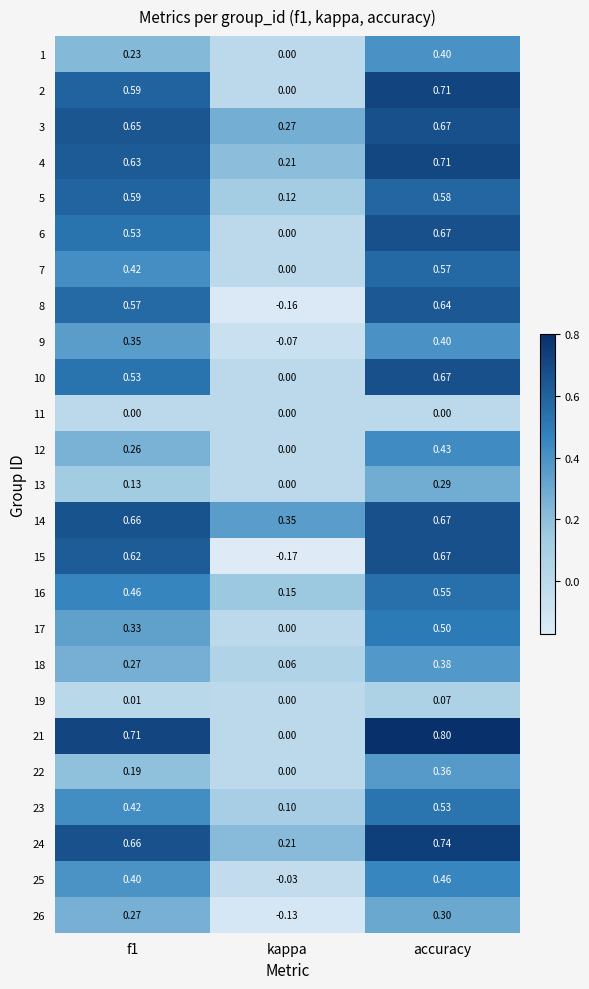

How many data points does each series have?

3